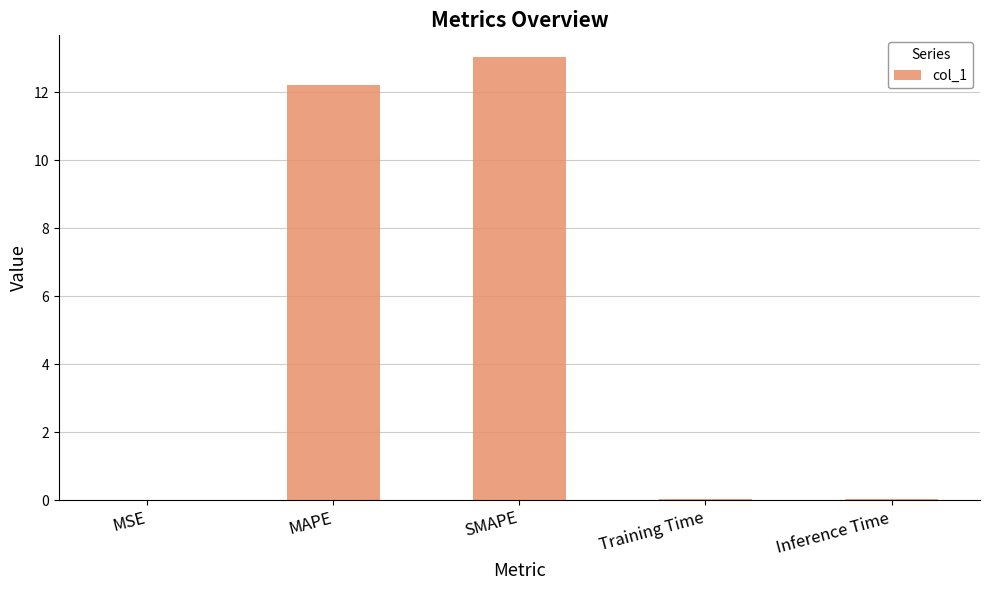

True or false: the data shows 0.0 at Training Time.

True